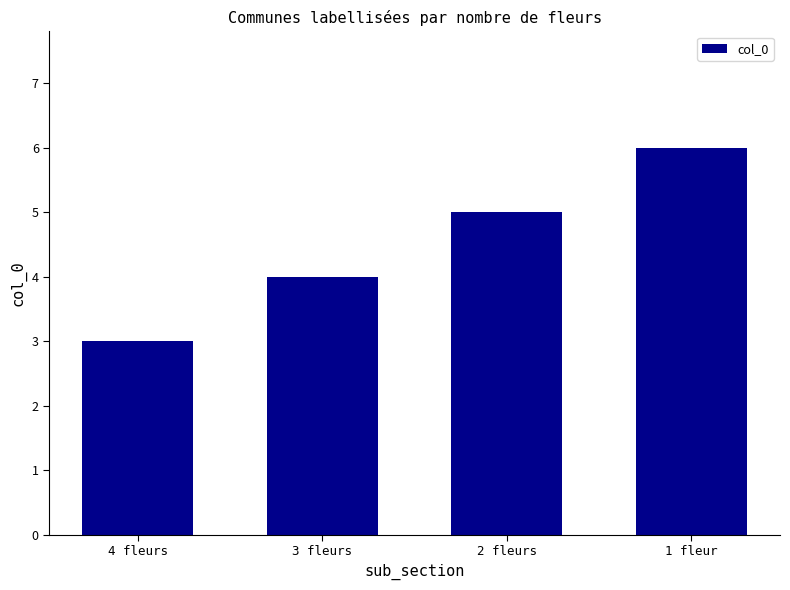

Does the chart contain stacked bars?

No